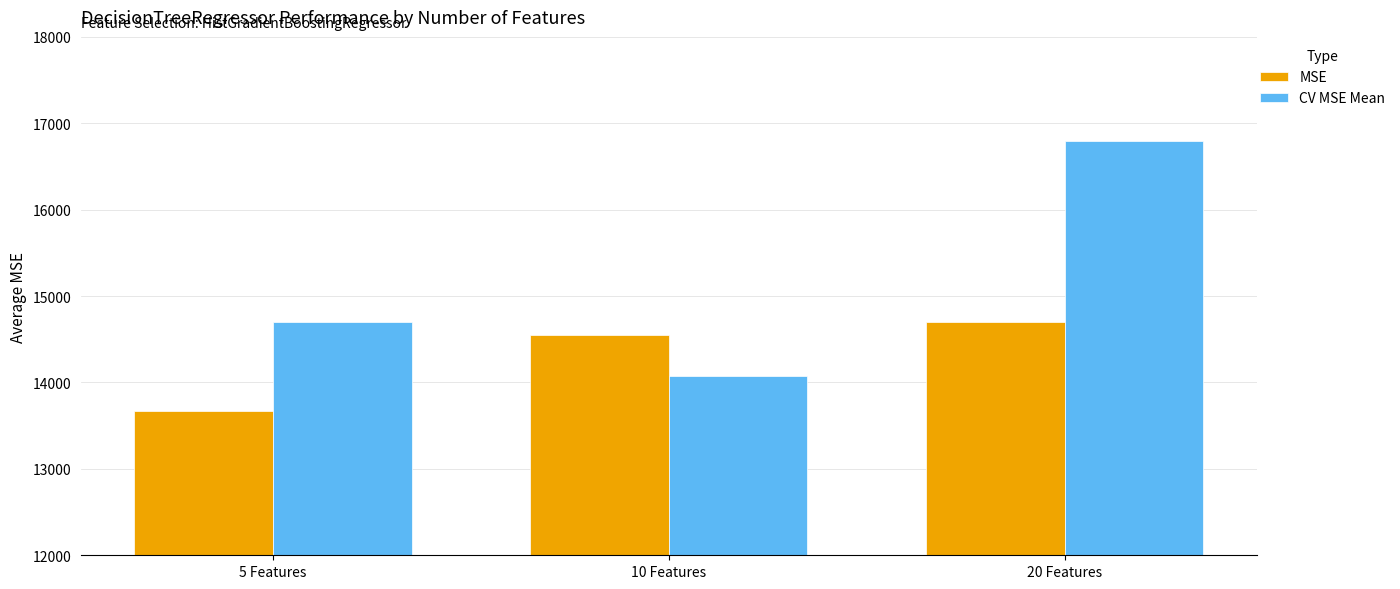

Which category has the lowest value in the MSE series?

5 Features